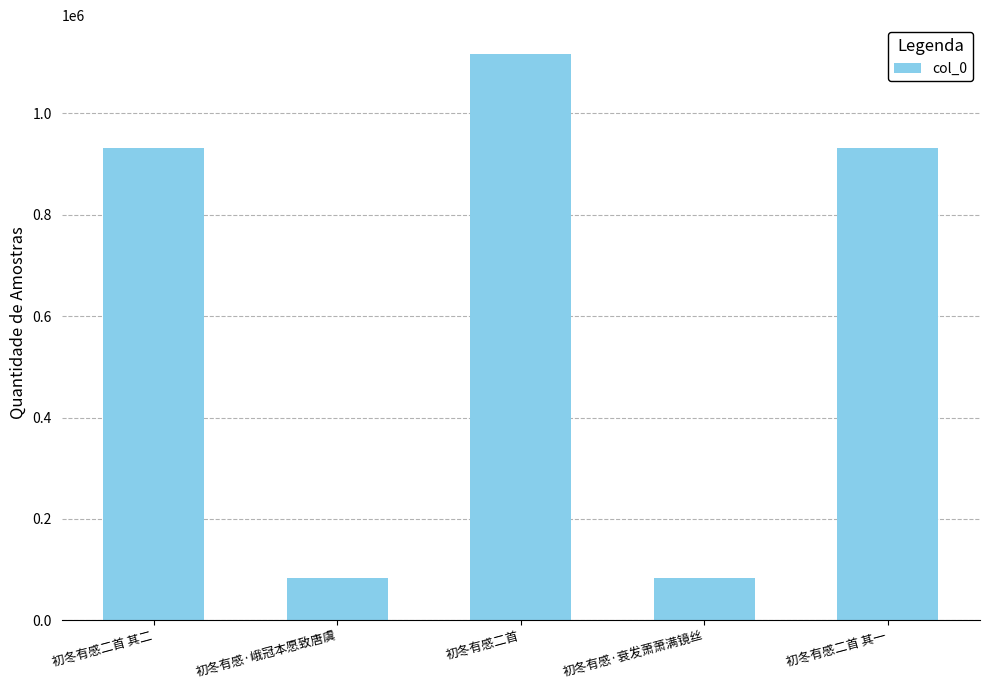

What is the smallest value displayed?

84300